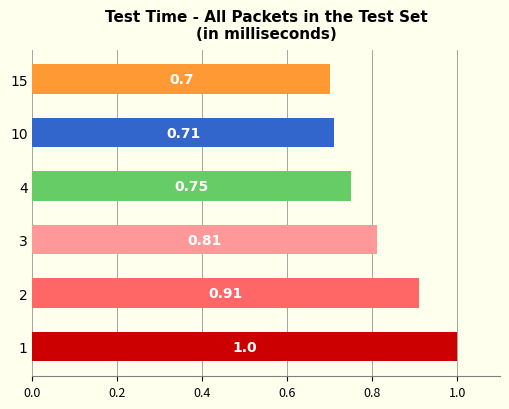

List the labels in order of value, smallest first.

15, 10, 4, 3, 2, 1